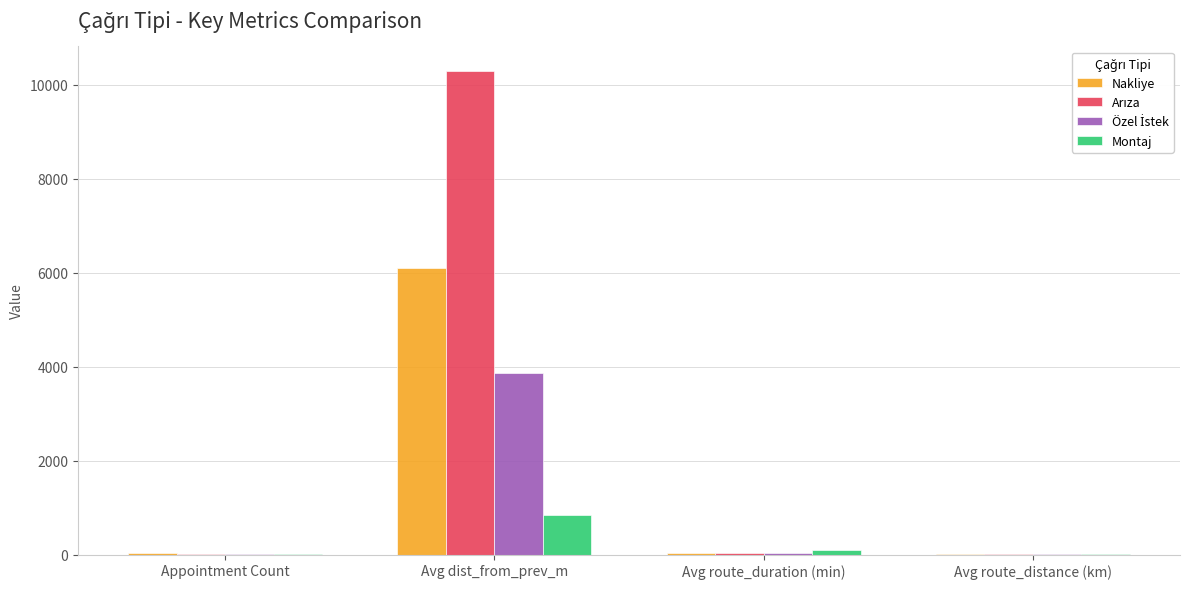

What is the sum of all Montaj values?

950.5